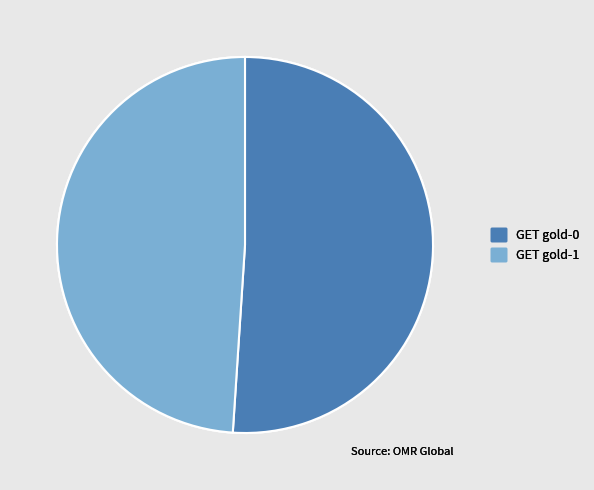

True or false: GET gold-0 accounts for 64% of the total.

False